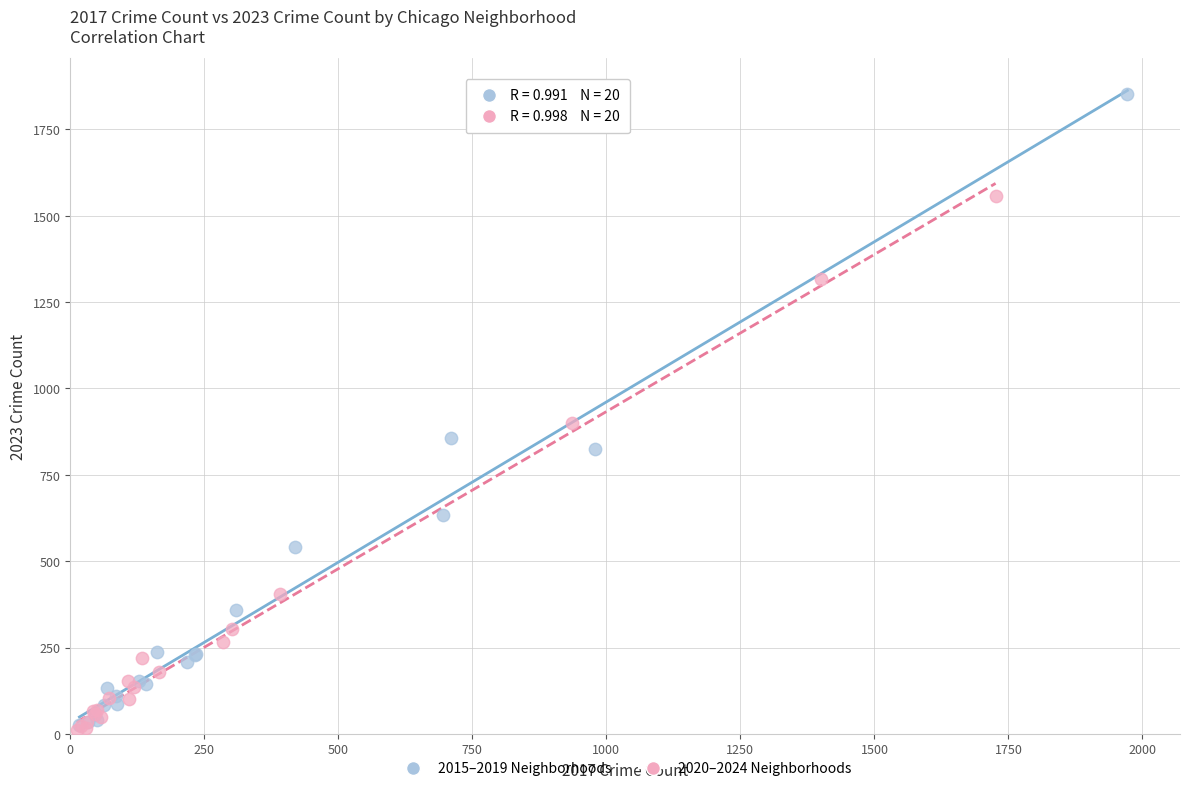

Which series has the largest Y range (max minus min)?

2015–2019 Neighborhoods